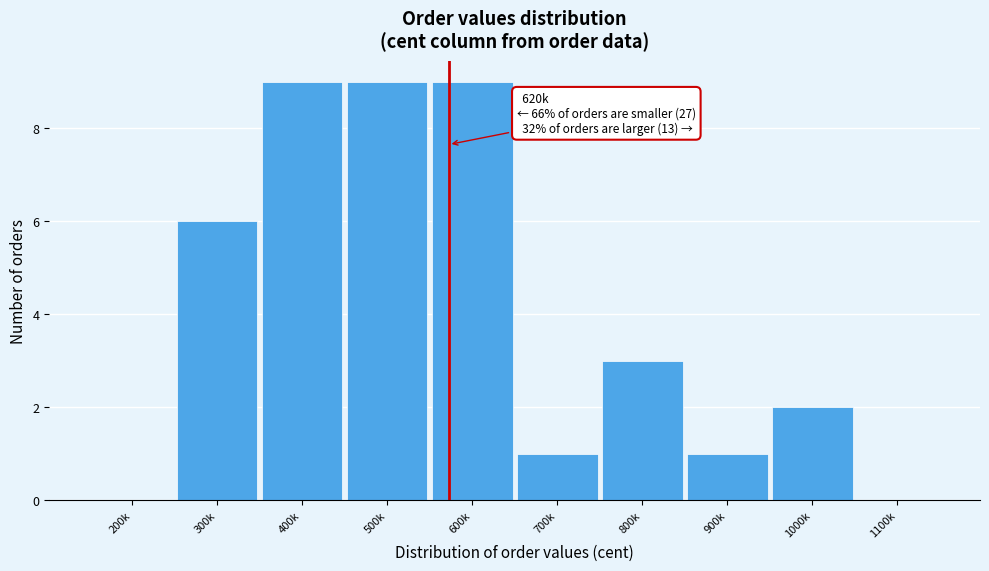

Reading left to right, list all the values displayed in this chart.

200k=0	300k=6	400k=9	500k=9	600k=9	700k=1	800k=3	900k=1	1000k=2	1100k=0